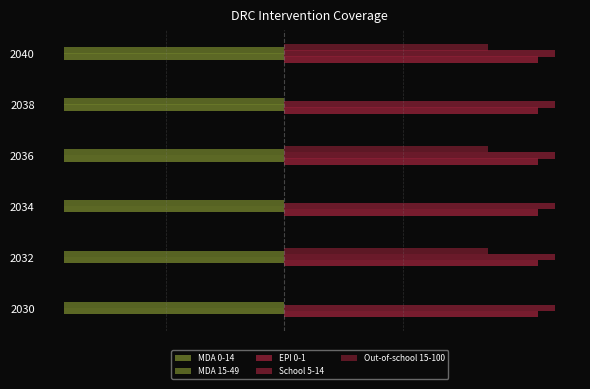

How many groups of bars are there?

6